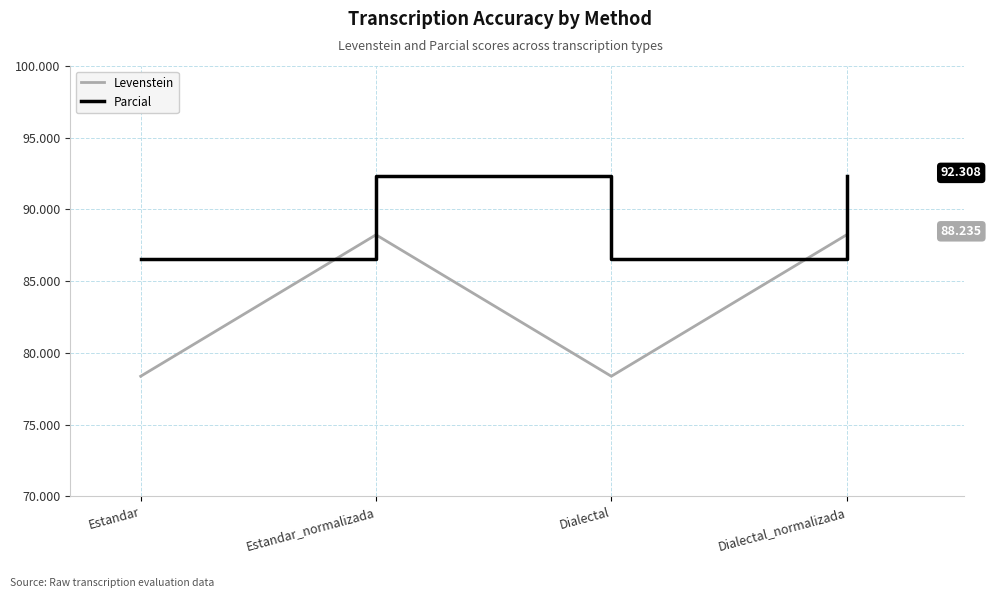

List the series in order of their overall mean, highest first.

Parcial, Levenstein